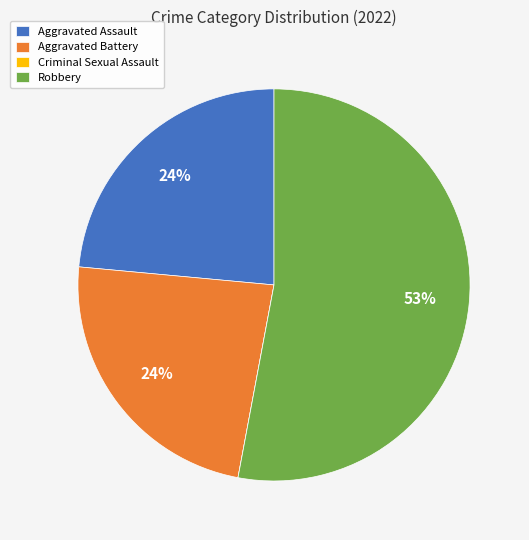

To the nearest percent, what is the average slice percentage?

25%